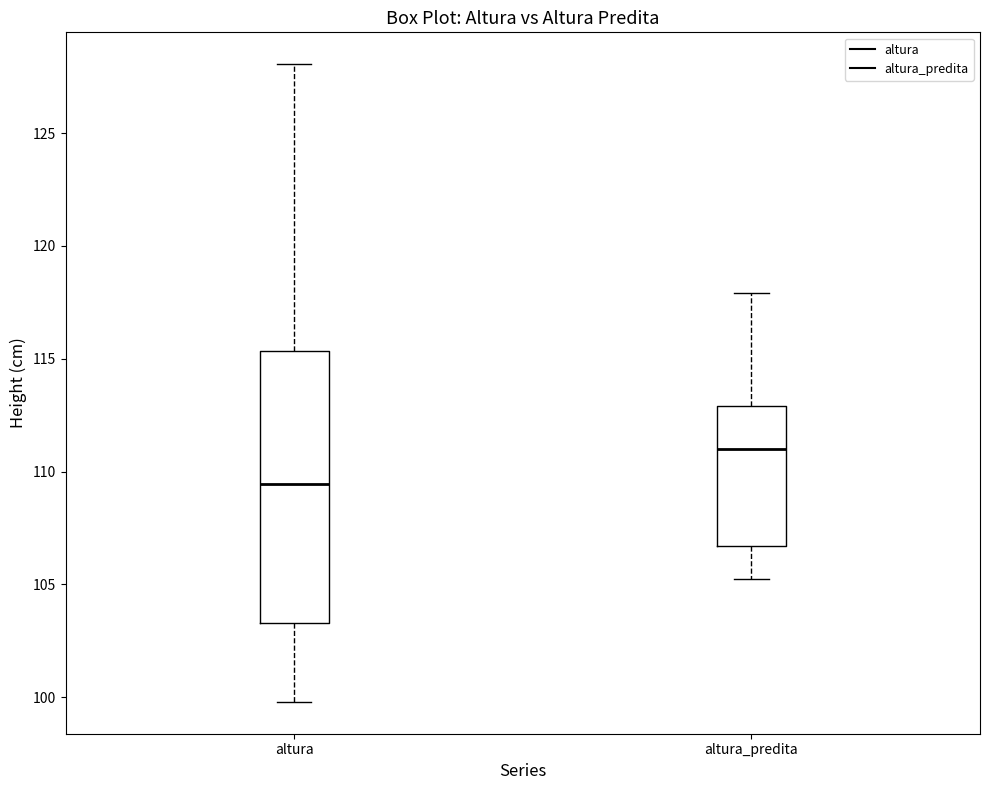

Reading left to right, transcribe this box plot: for each box, give where its median line is, the range the box spans, and where its two whiskers end, as read against the y-axis. The values are not printed on the chart, so give them approximately, as read against the axis.

altura: median 109.5, box 103.5 to 115.5, whiskers 100.0 to 128.0
altura_predita: median 111.0, box 106.5 to 113.0, whiskers 105.5 to 118.0